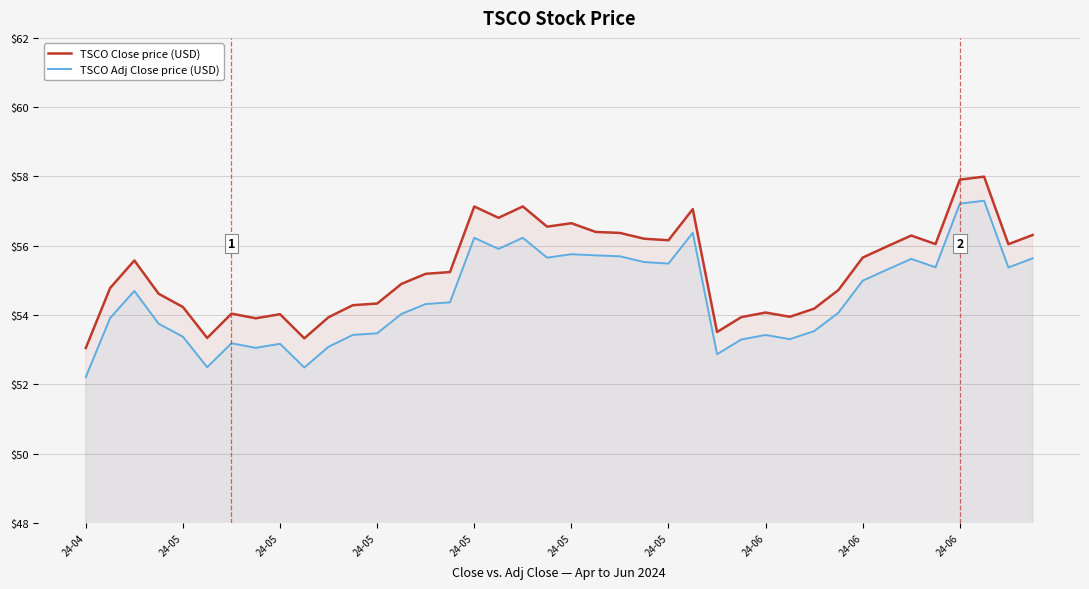

How many lines are shown in the chart?

2